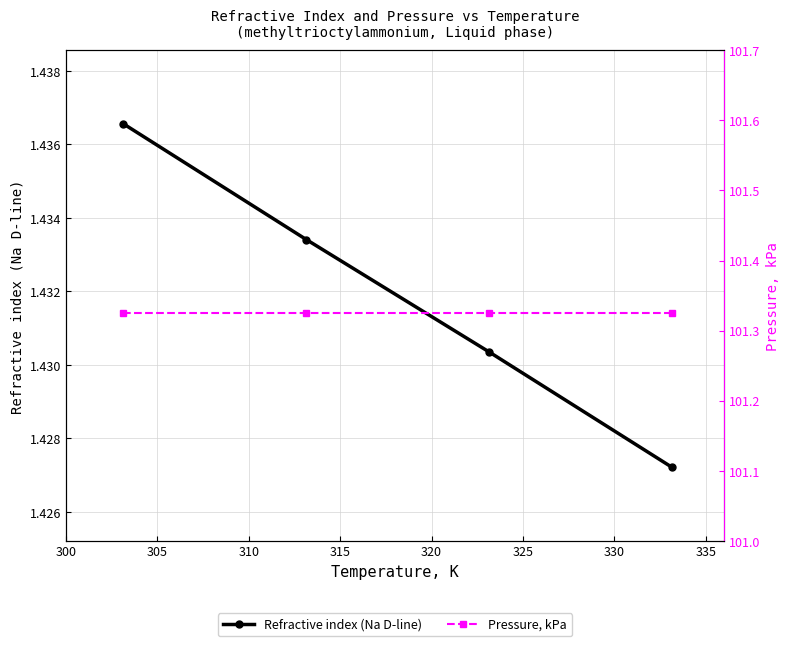

What is the average value of the Refractive index (Na D-line) series?

1.4